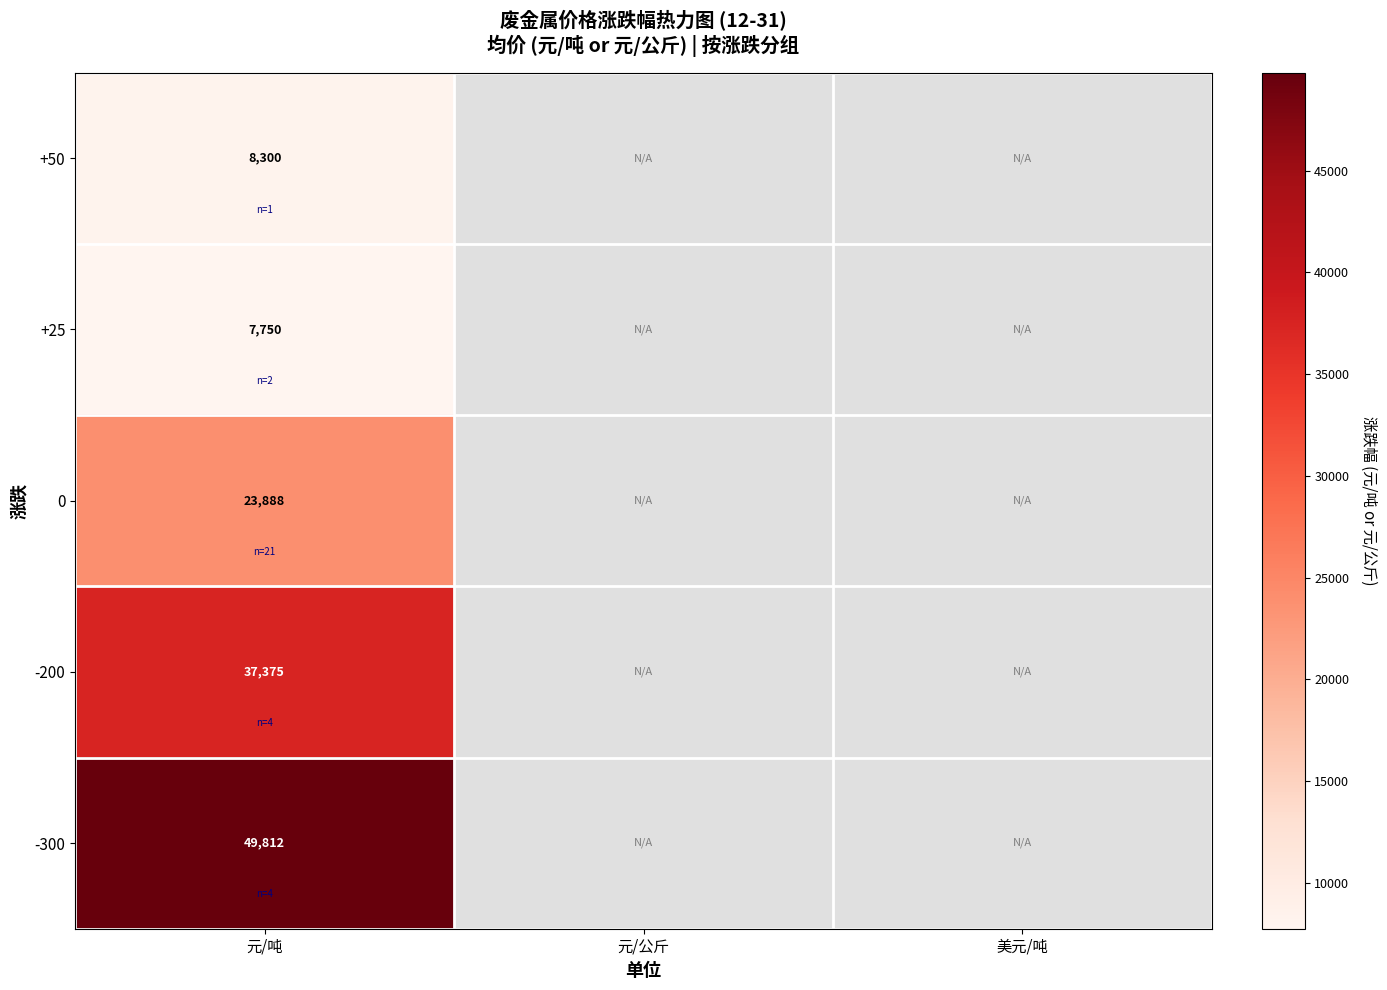

What is the difference between the highest and lowest values at 元/吨?

42062